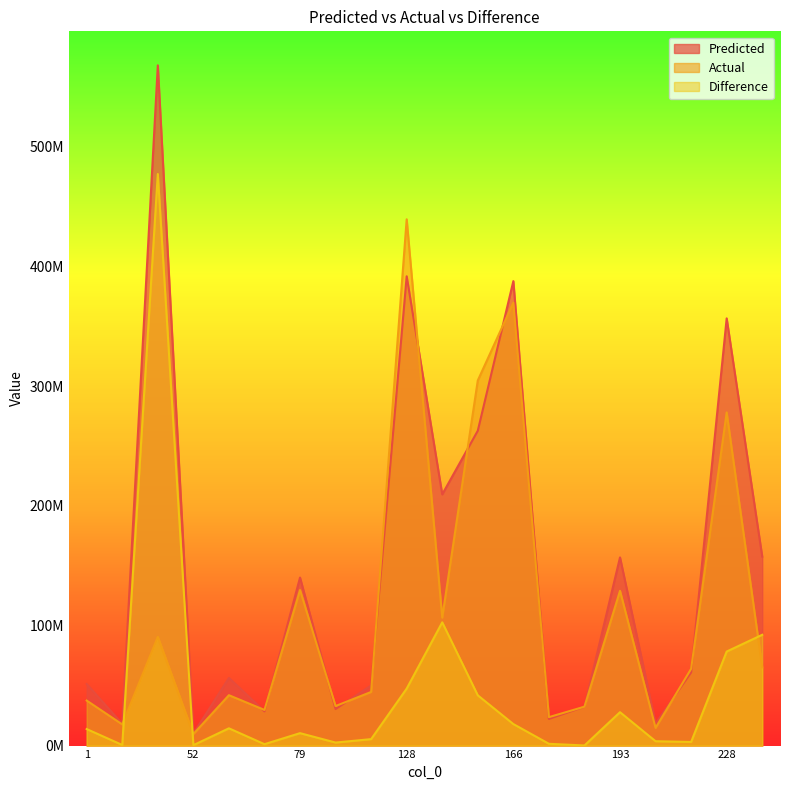

What is the difference between the Actual values at 144 and 69?

64751549.0